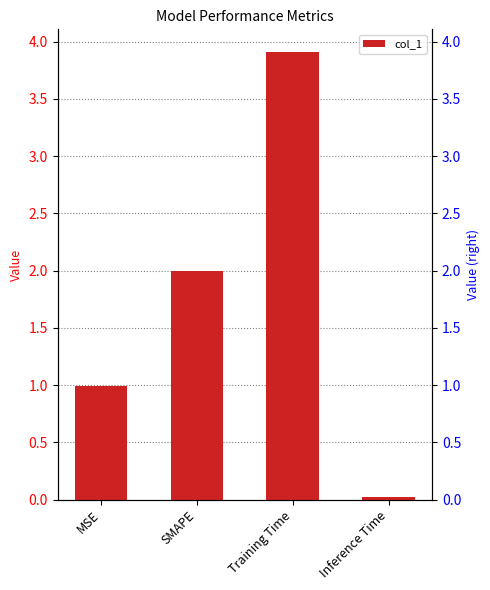

What is the label of the 2nd bar from the left?

SMAPE